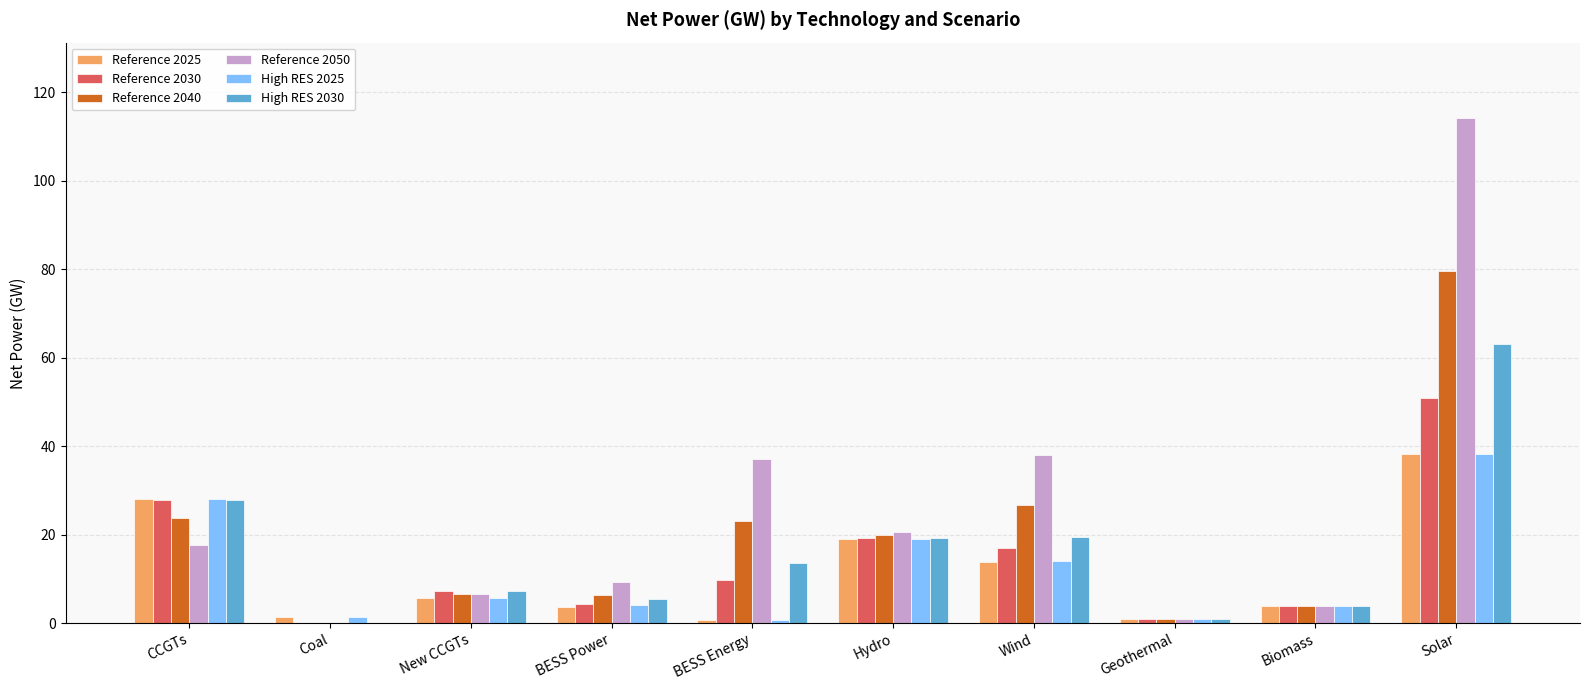

What is the approximate value of High RES 2030 at New CCGTs?

7.3